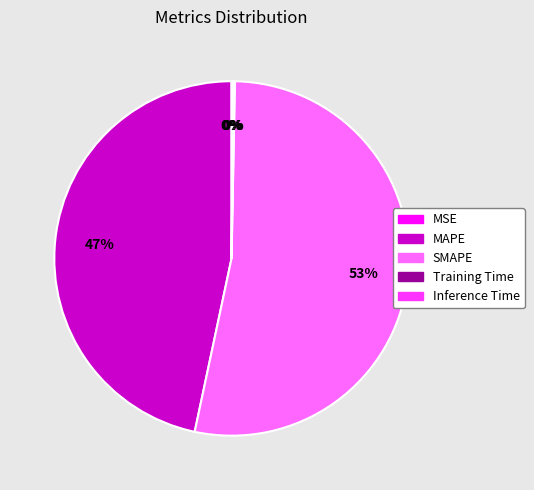

To the nearest percent, what is the difference between the MAPE and SMAPE slice percentages?

6%